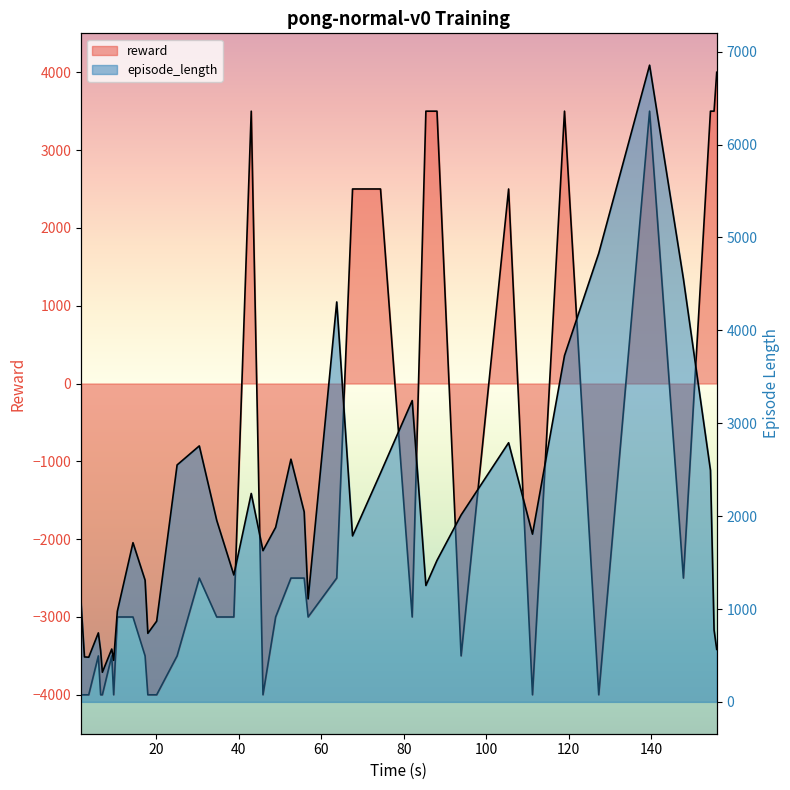

What is the label of the 31st point from the right?

10.557354